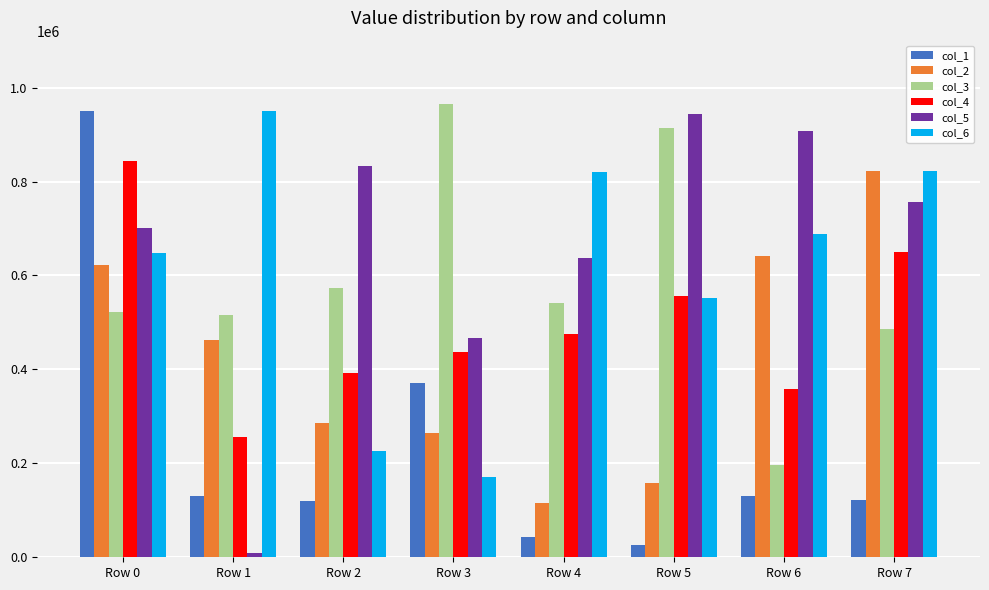

At which category does the chart reach its peak across all series?

Row 3